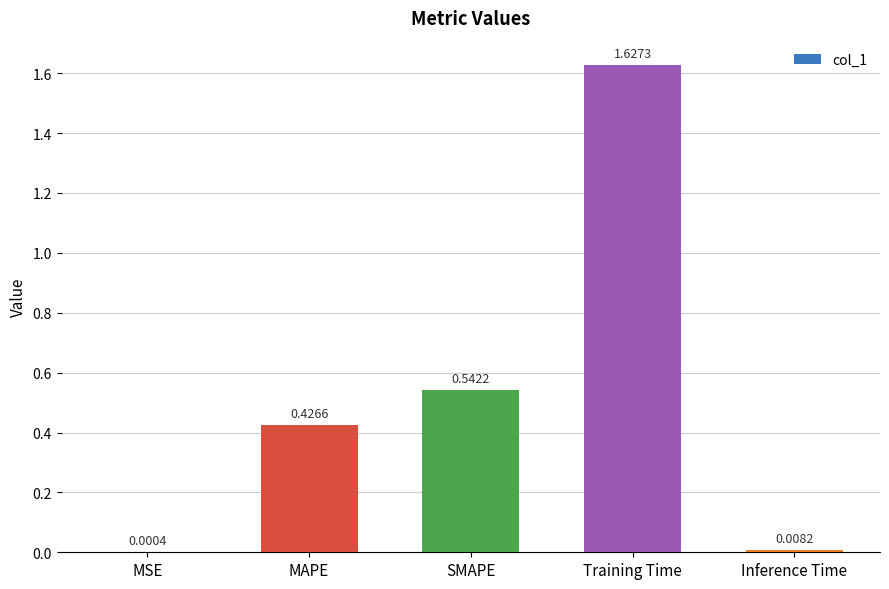

Count the number of categories in the chart.

5